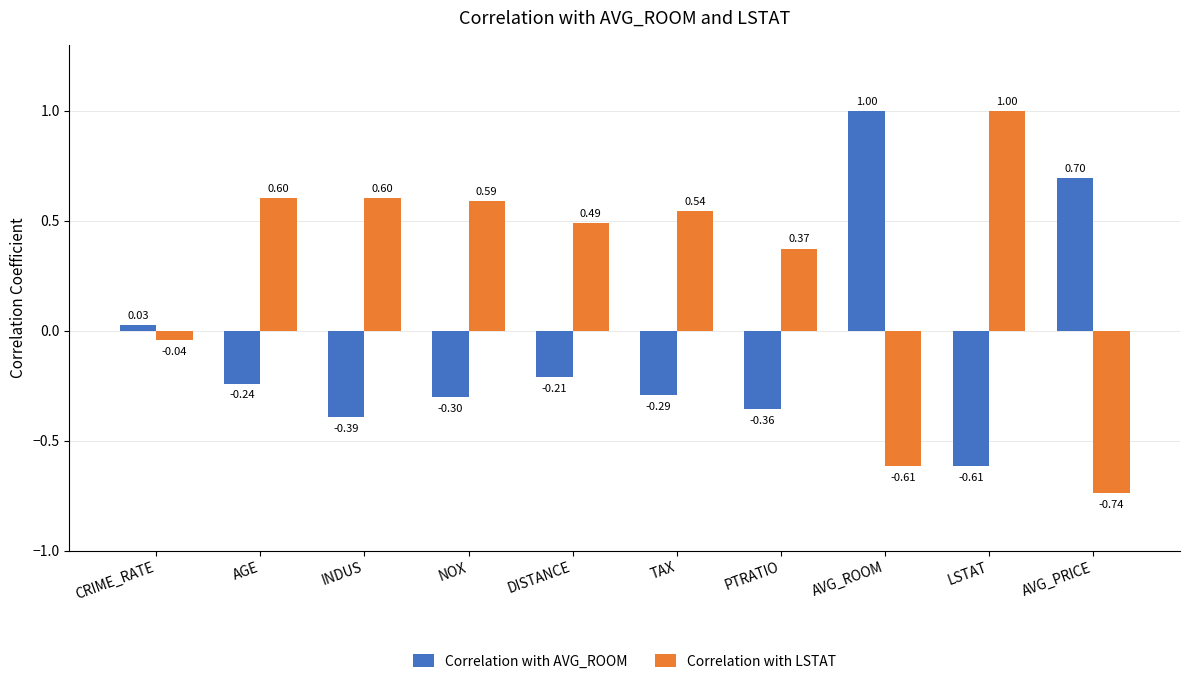

How many values in Correlation with AVG_ROOM are below zero?

7